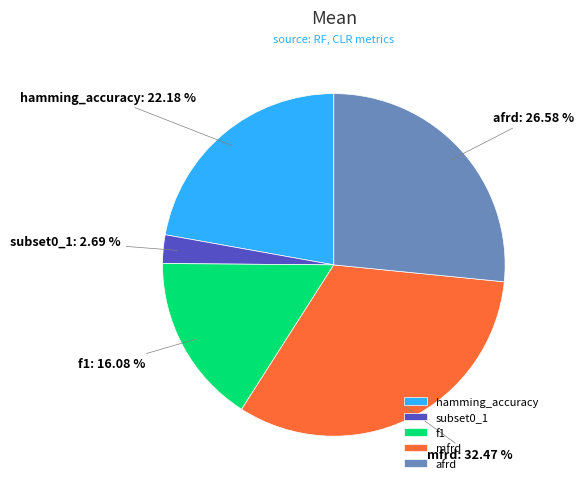

Count the number of slices in the pie.

5